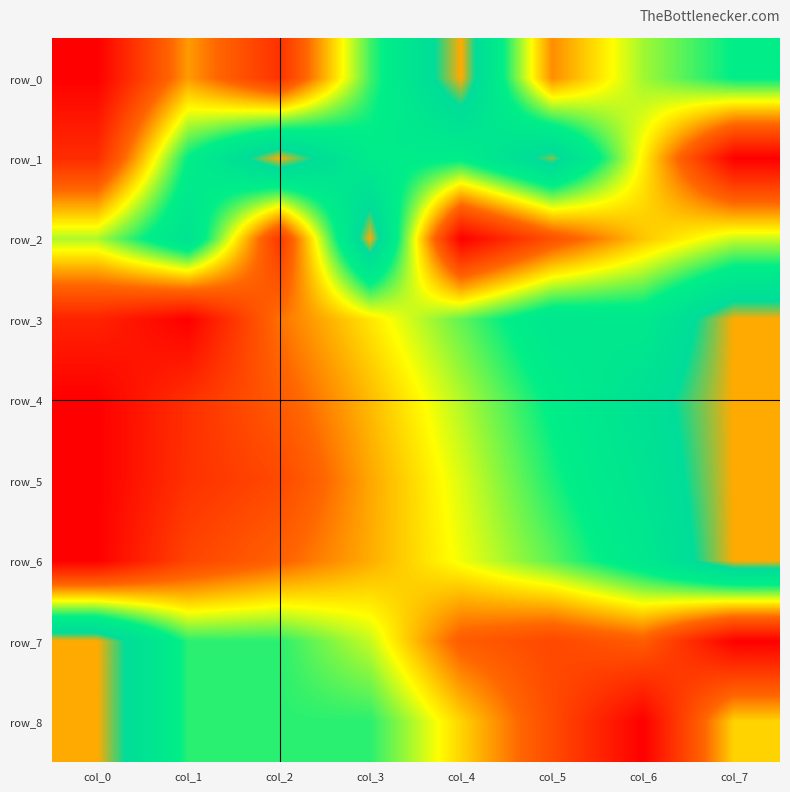

The row_3 series shows 0.8 at col_5. True or false?

True